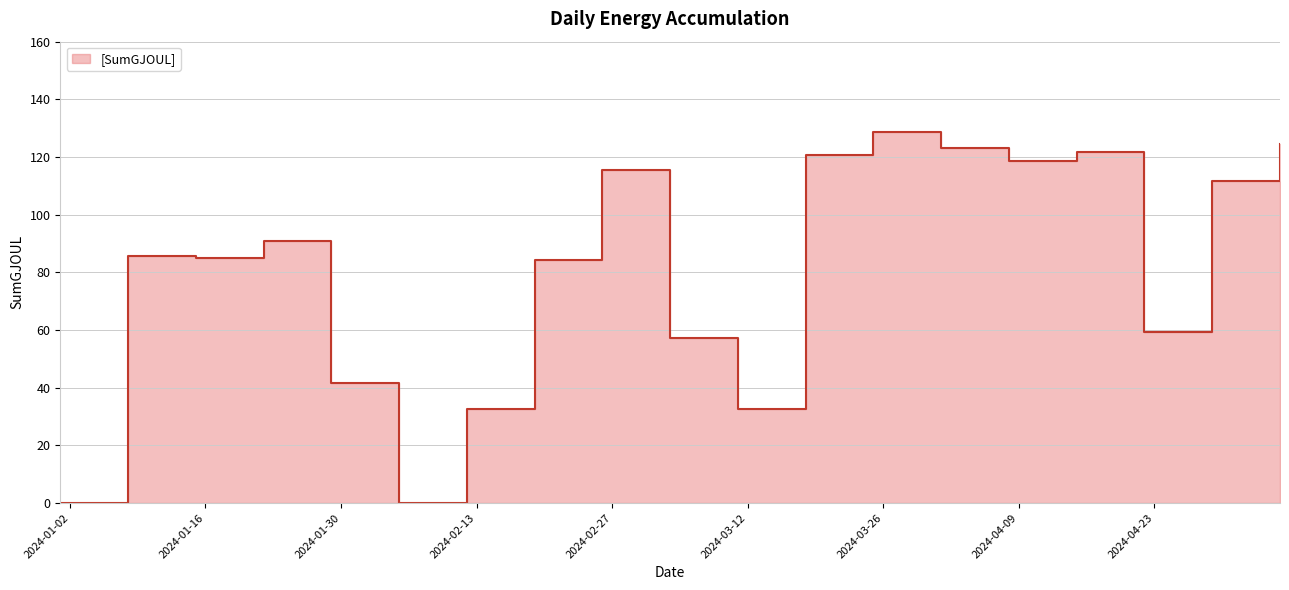

What is the sum of all values?

1534.2